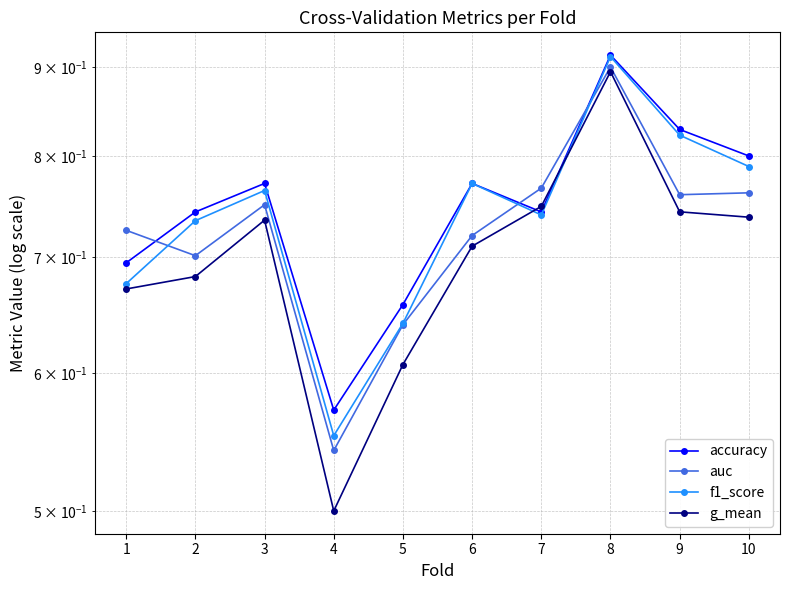

What is the value of the f1_score point at the 8th from the left?

0.9